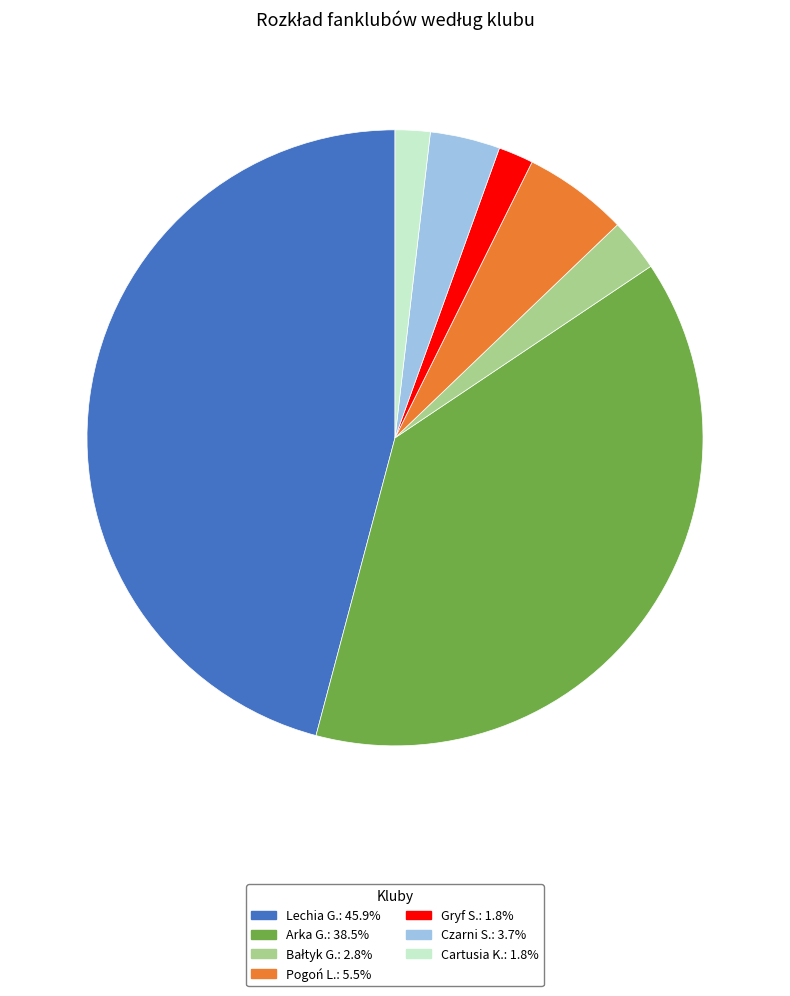

What is the largest slice in the pie chart?

Lechia G.